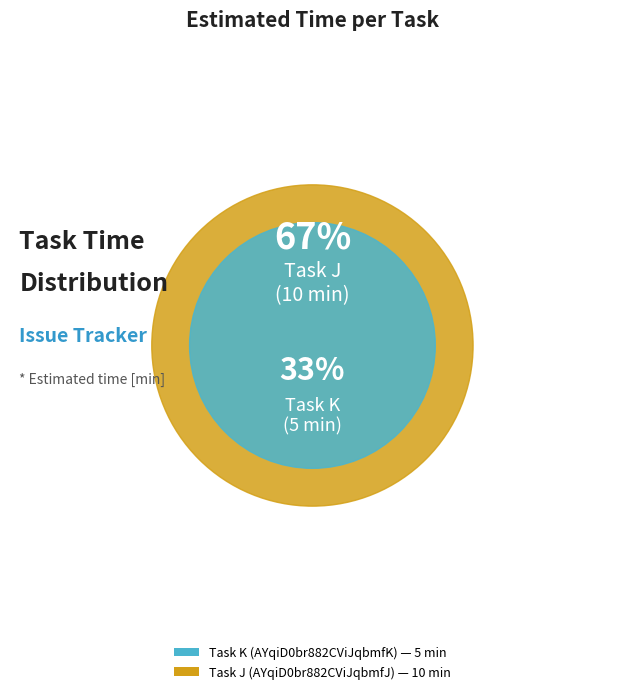

Between AYqiD0br882CViJqbmfJ and AYqiD0br882CViJqbmfK, which is larger?

AYqiD0br882CViJqbmfJ